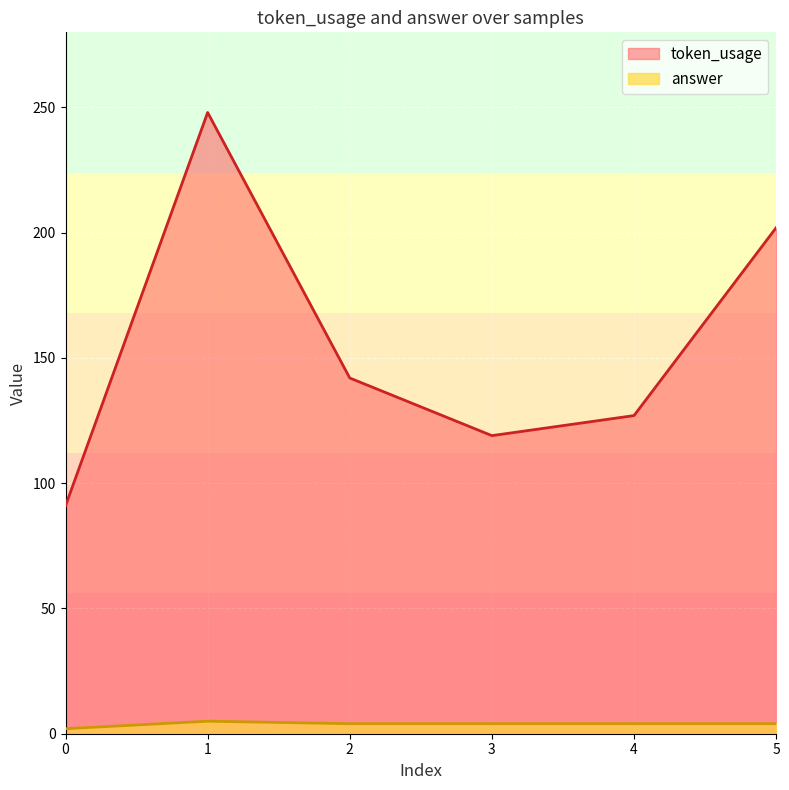

Reading left to right, extract all data points from this chart.

token_usage: 0=91	1=248	2=142	3=119	4=127	5=202
answer: 0=2	1=5	2=4	3=4	4=4	5=4